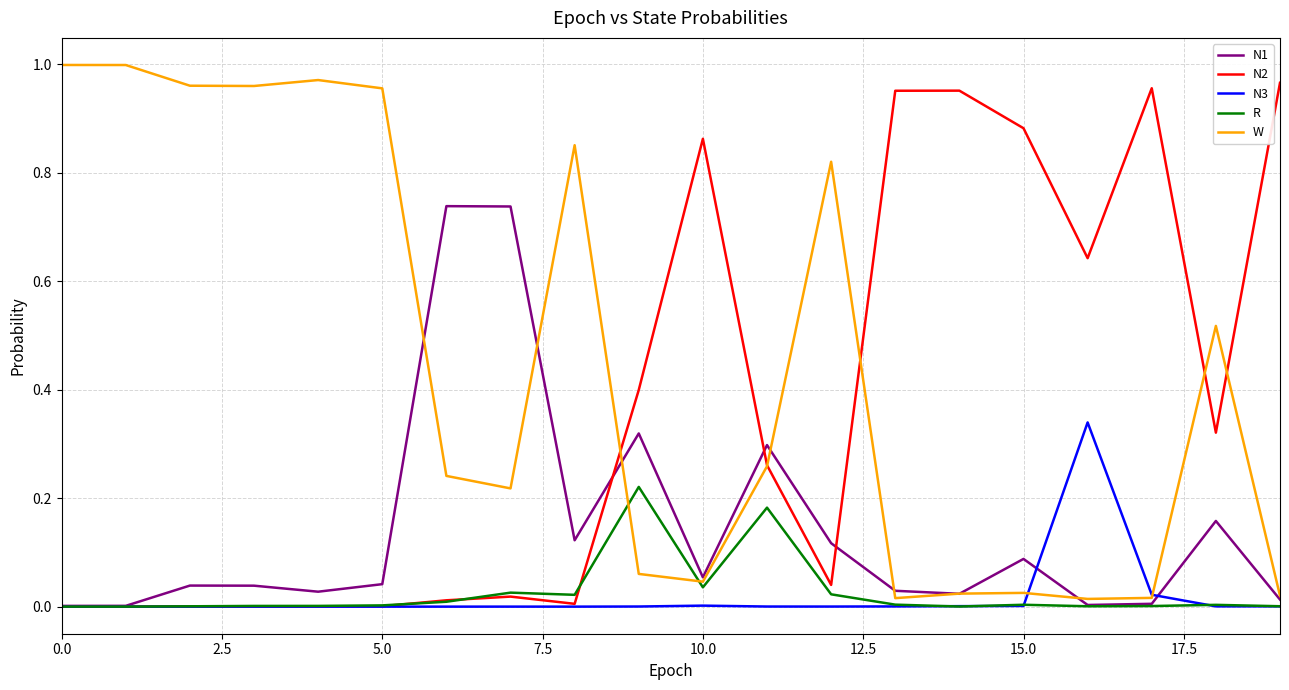

Which series has the largest total across all categories?

W